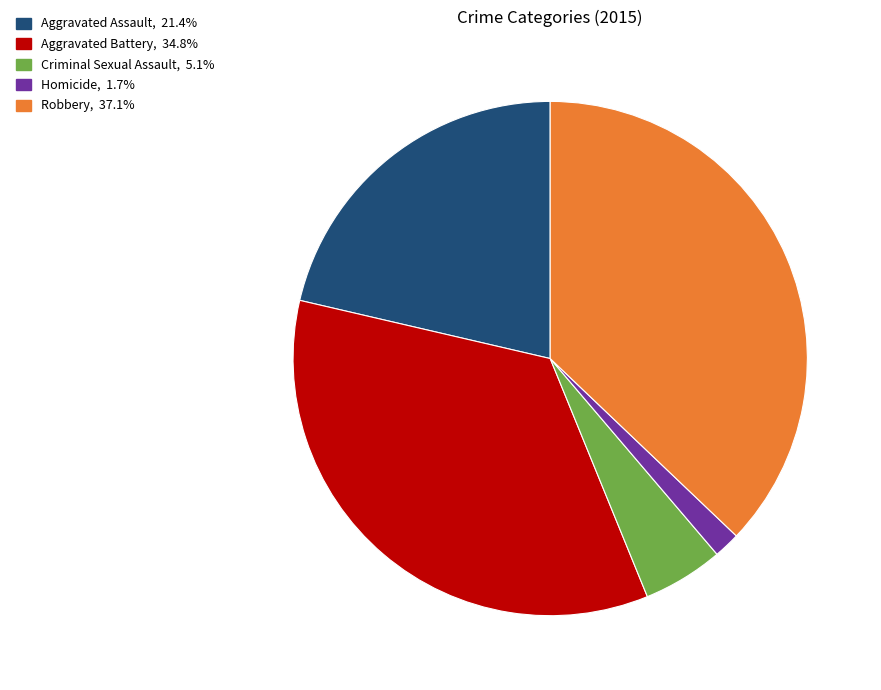

Rank the categories by value from lowest to highest.

Homicide, Criminal Sexual Assault, Aggravated Assault, Aggravated Battery, Robbery